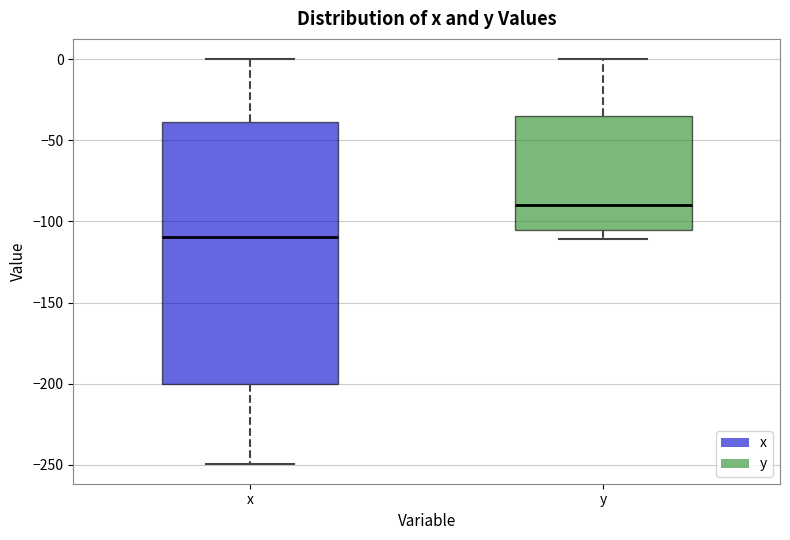

Which box is the tallest, from its lower edge to its upper edge?

x